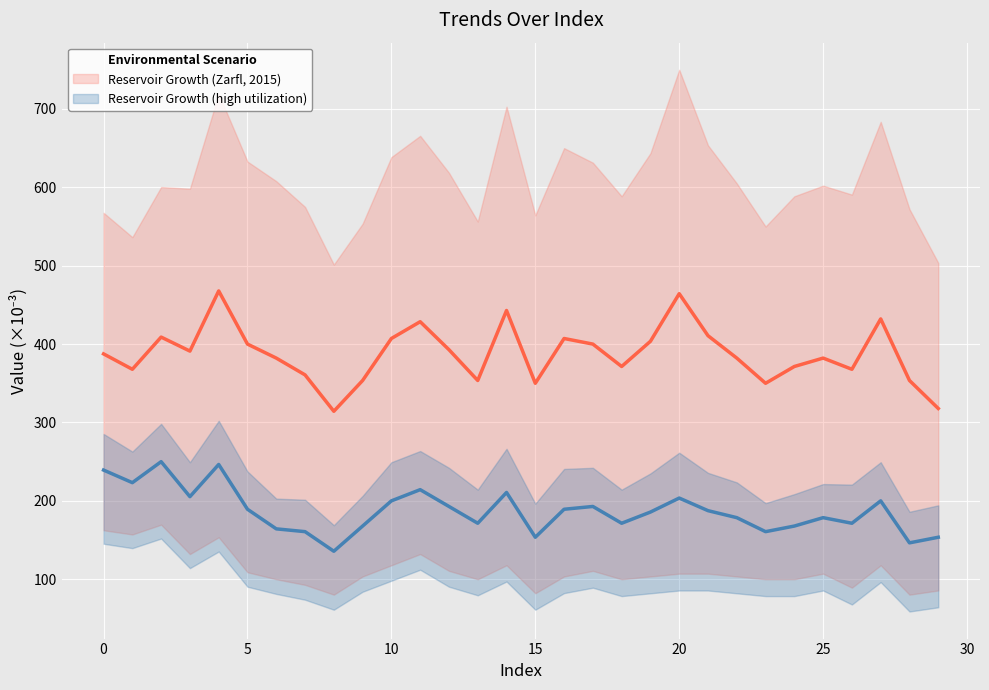

Which series has the largest range (max minus min)?

Reservoir Growth (Zarfl, 2015)